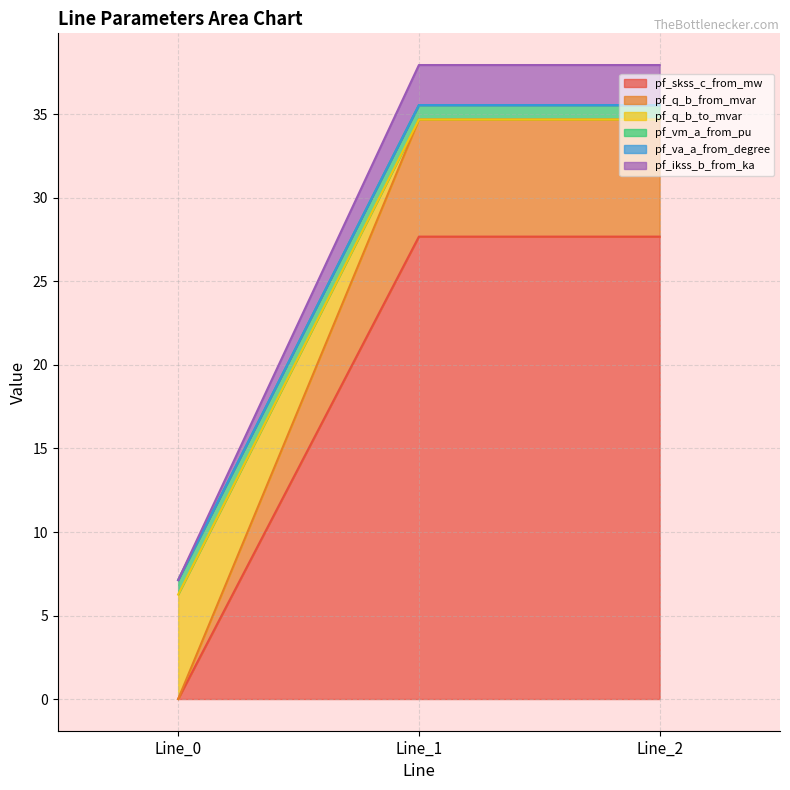

At how many categories does at least one series exceed 17?

2